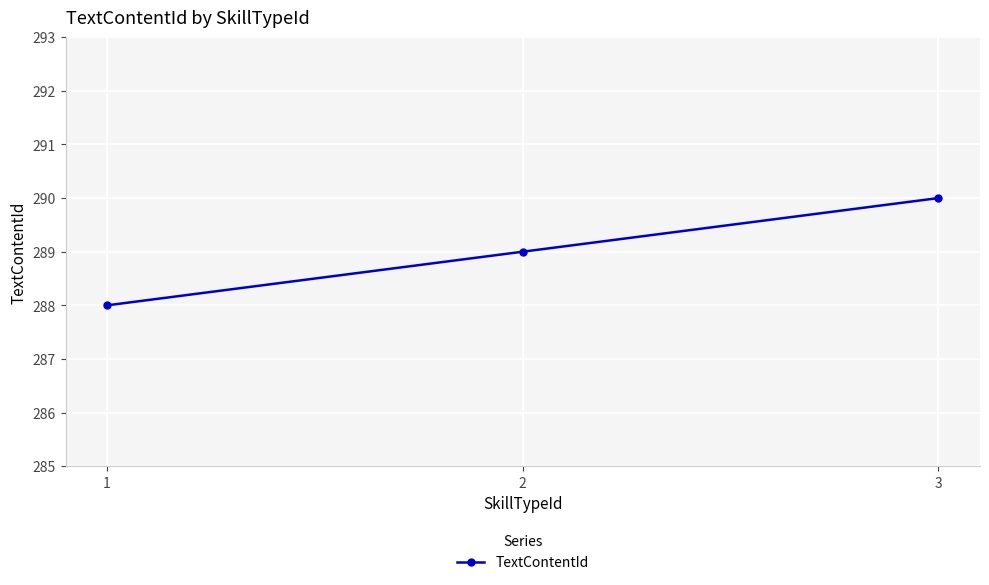

What is the change in value from 1 to 2?

+1